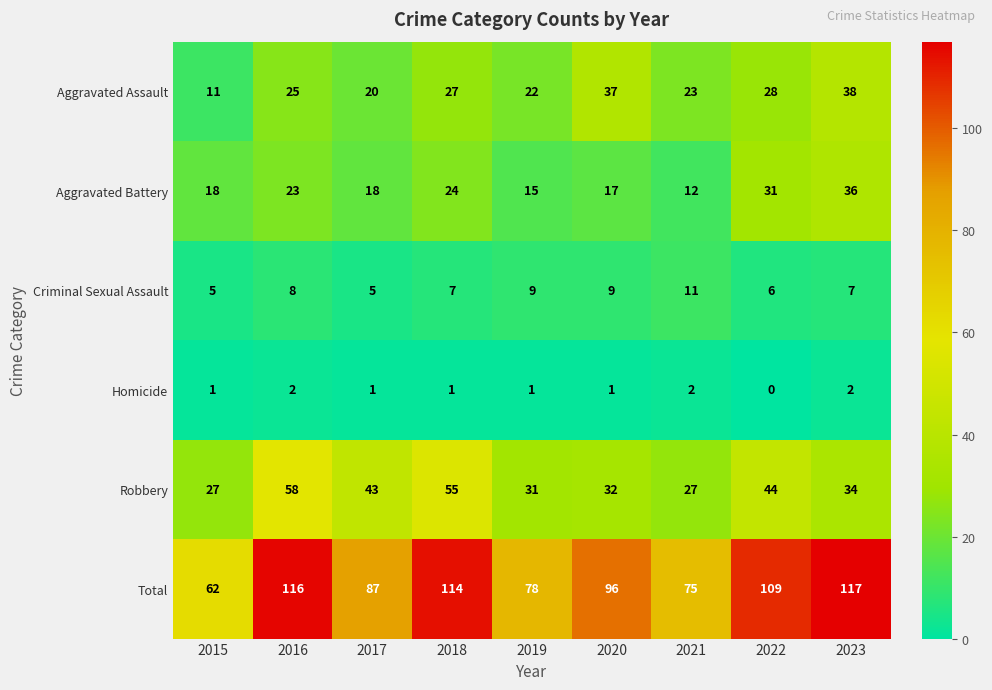

Where is Criminal Sexual Assault nearest to the value 8?

2016